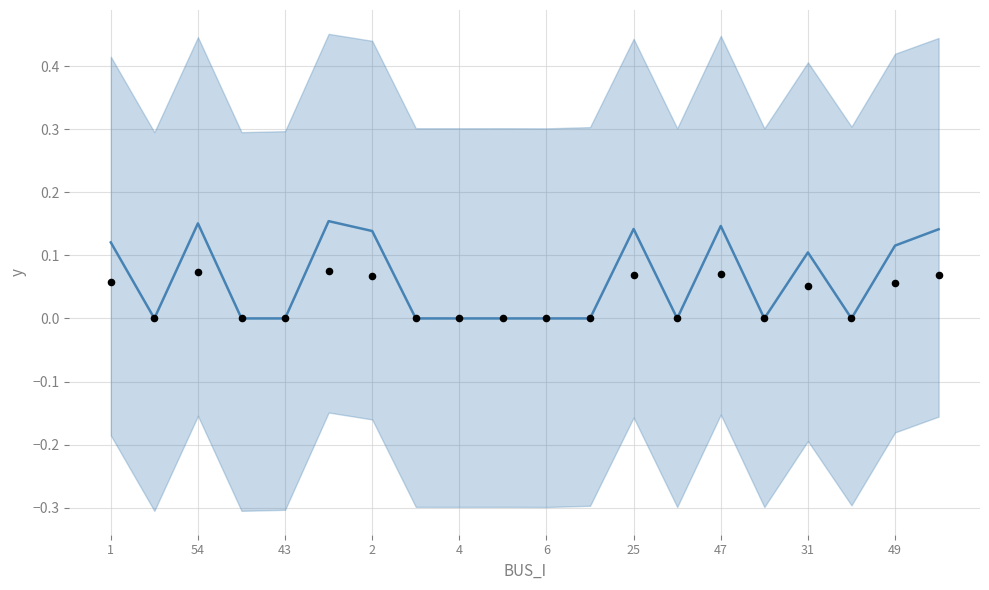

Is the value of Pd at 49 greater than the value of Qd at 11?

No